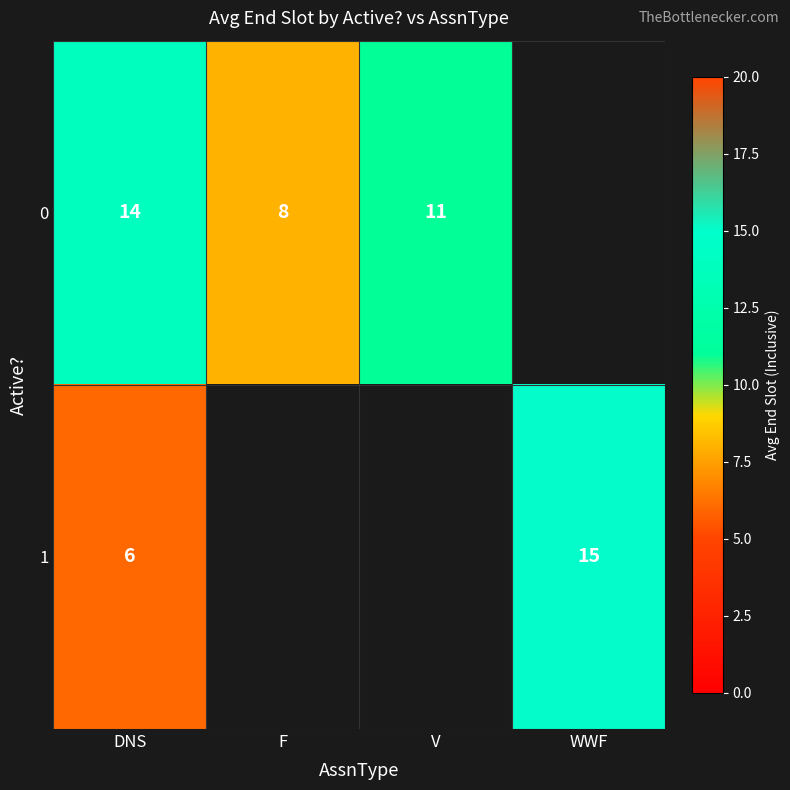

At which category is the sum across all series the highest?

DNS